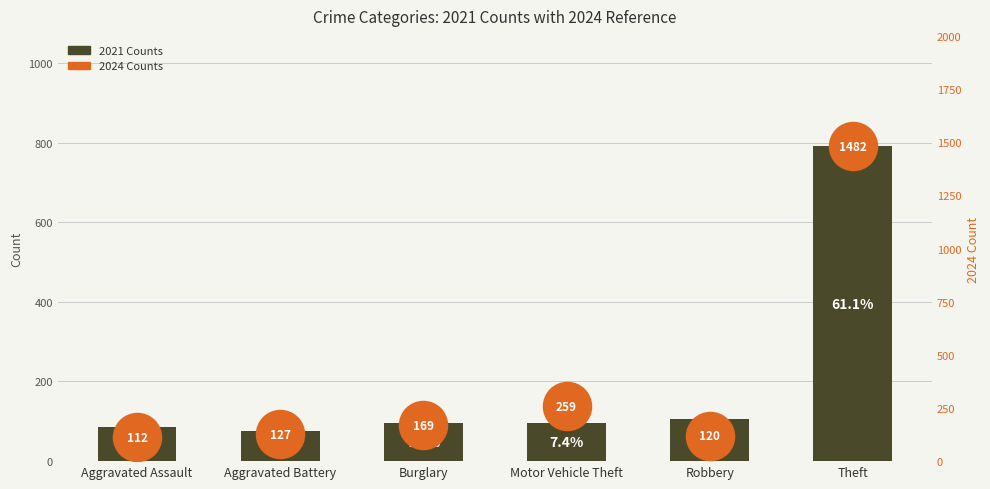

Which series has the widest spread of Y values?

2024 Counts